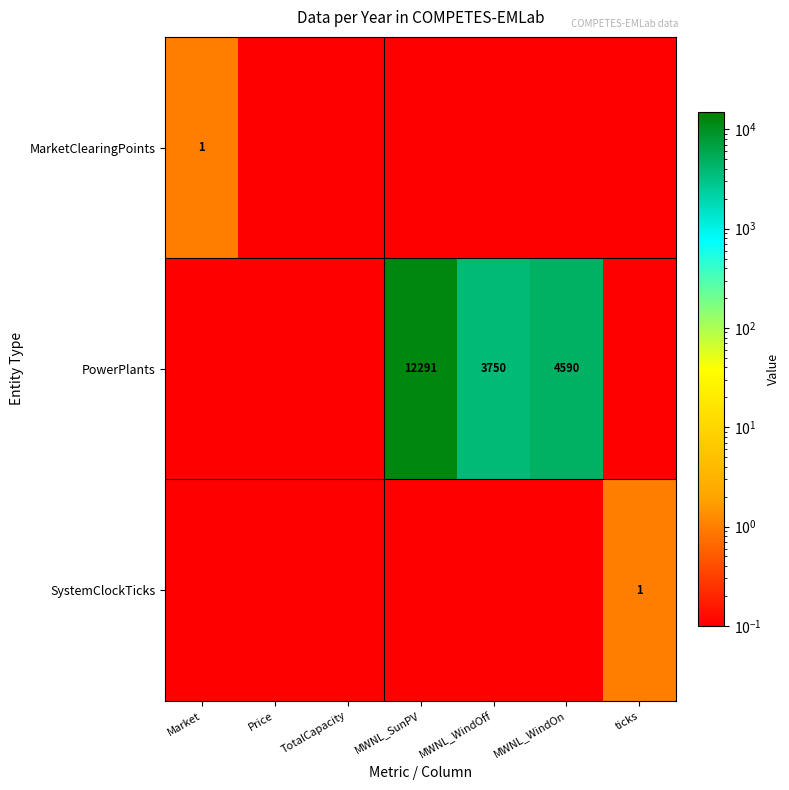

At which category does the chart reach its peak across all series?

MWNL_SunPV